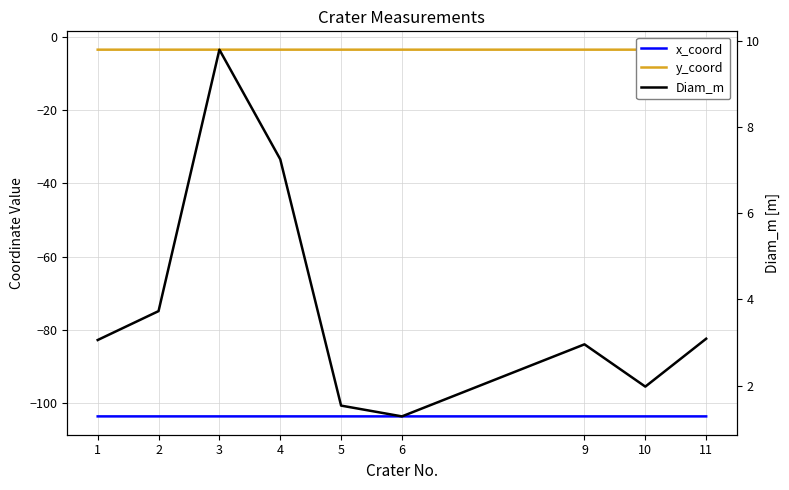

How many values in the Diam_m series exceed 3?

5